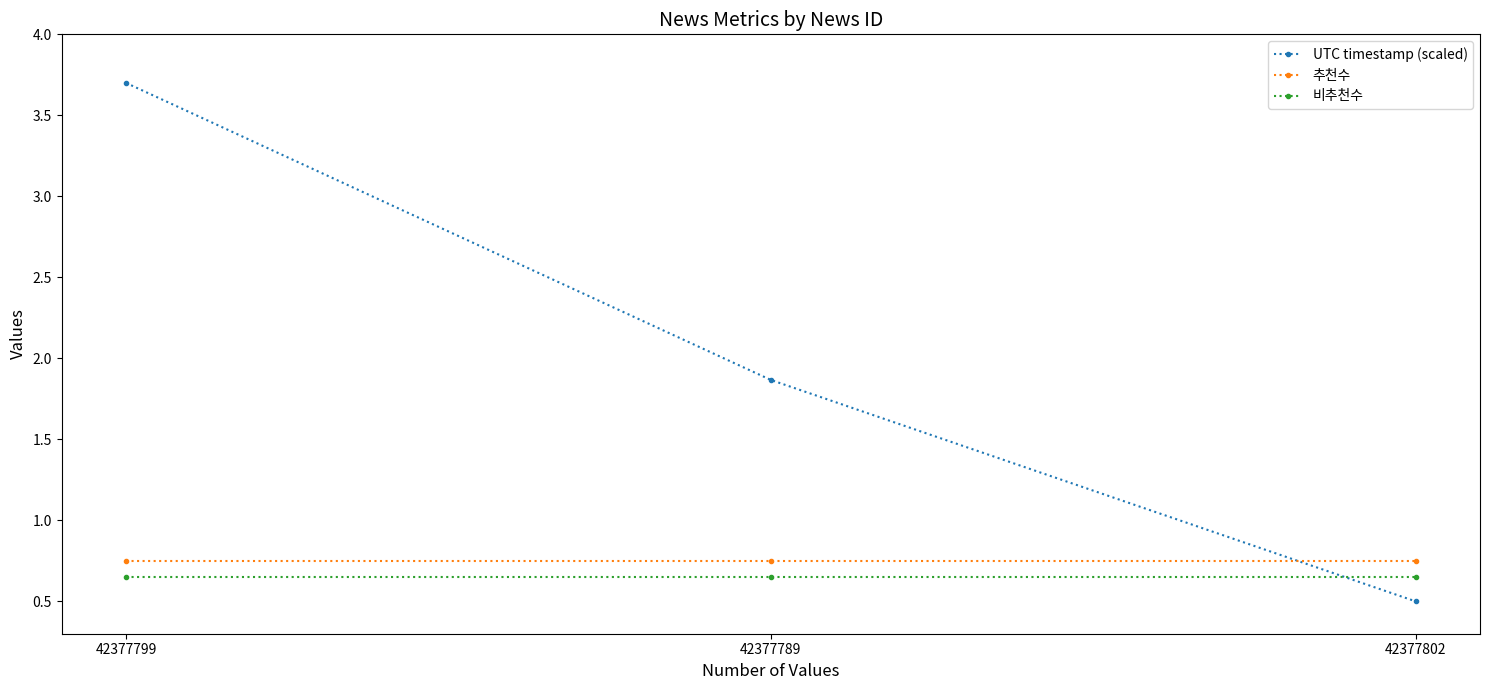

What is the sum of the 추천수 values at 42377799 and 42377789?

1.5